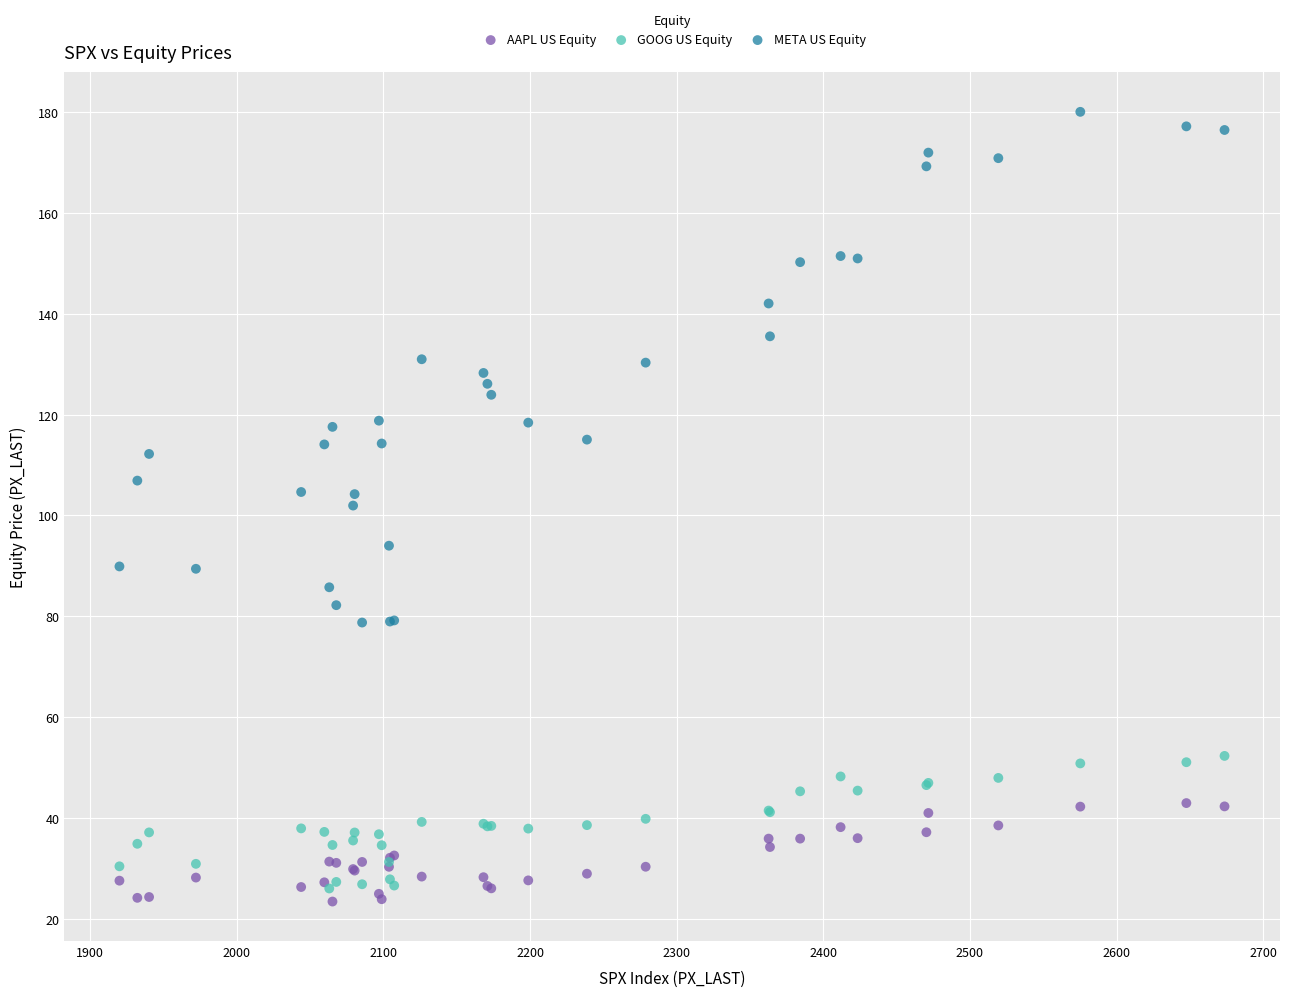

Which series has the largest Y range (max minus min)?

META US Equity